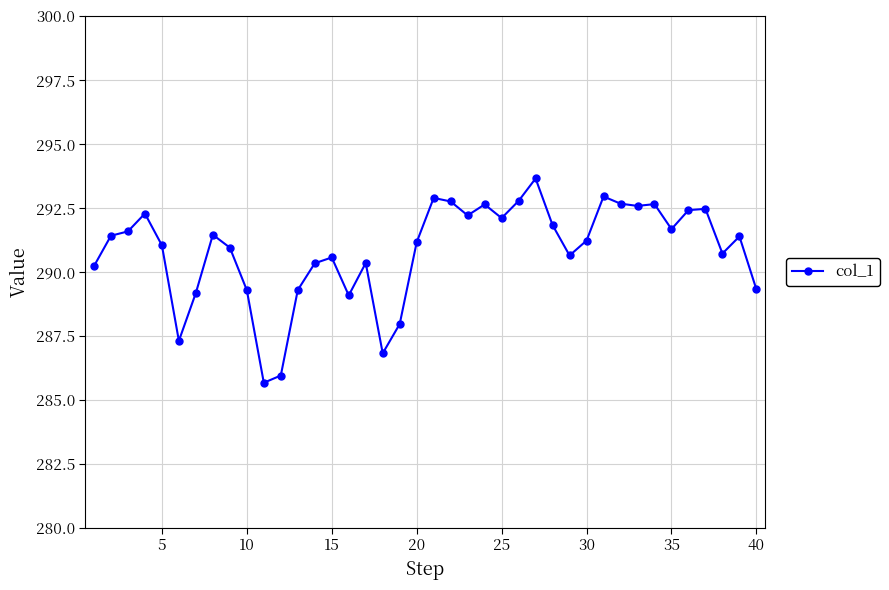

Does the chart have visible grid lines?

Yes